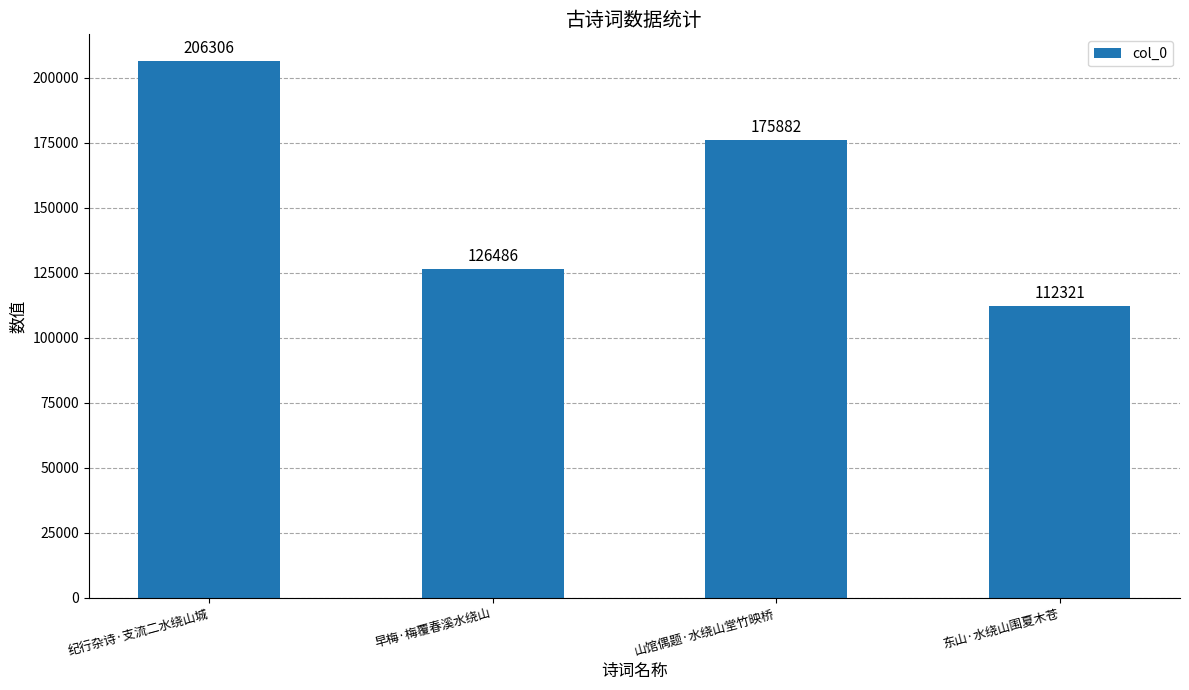

What position from the left is 东山·水绕山围夏木苍?

4